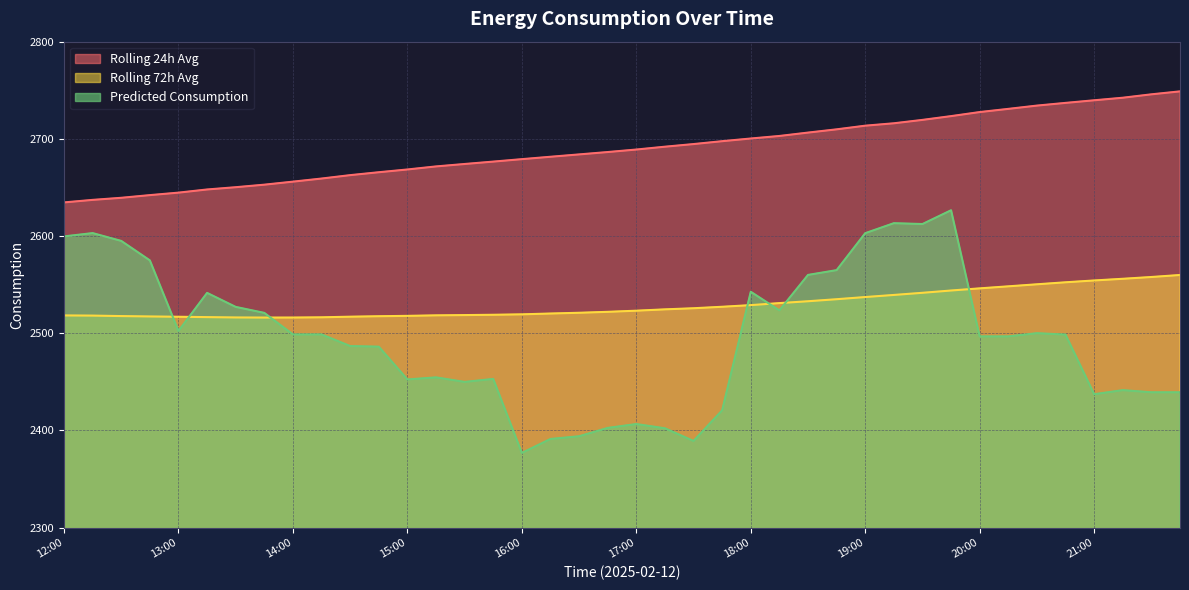

Reading right to left, transcribe all the data shown in this chart.

rolling_24h: 21:45=2748.9	21:30=2745.8	21:15=2742.3	21:00=2739.7	20:45=2737.0	20:30=2734.2	20:15=2730.8	20:00=2727.6	19:45=2723.4	19:30=2719.5	19:15=2716.0	19:00=2713.6	18:45=2709.8	18:30=2706.4	18:15=2703.0	18:00=2700.4	17:45=2697.6	17:30=2694.6	17:15=2691.9	17:00=2689.0	16:45=2686.4	16:30=2684.0	16:15=2681.6	16:00=2679.1	15:45=2676.6	15:30=2674.1	15:15=2671.6	15:00=2668.5	14:45=2665.7	14:30=2662.7	14:15=2659.2	14:00=2656.0	13:45=2652.9	13:30=2650.2	13:15=2647.9	13:00=2644.7	12:45=2642.1	12:30=2639.4	12:15=2637.2	12:00=2634.6
rolling_72h: 21:45=2559.9	21:30=2557.9	21:15=2556.0	21:00=2554.3	20:45=2552.4	20:30=2550.4	20:15=2548.3	20:00=2546.2	19:45=2544.0	19:30=2541.6	19:15=2539.4	19:00=2537.2	18:45=2535.0	18:30=2532.9	18:15=2531.0	18:00=2528.9	17:45=2527.2	17:30=2525.7	17:15=2524.6	17:00=2523.2	16:45=2522.0	16:30=2521.1	16:15=2520.3	16:00=2519.5	15:45=2519.0	15:30=2518.7	15:15=2518.4	15:00=2517.9	14:45=2517.5	14:30=2517.0	14:15=2516.4	14:00=2516.2	13:45=2516.1	13:30=2516.2	13:15=2516.6	13:00=2517.0	12:45=2517.3	12:30=2517.7	12:15=2518.1	12:00=2518.3
Predicted_Consumption: 21:45=2439.3	21:30=2439.3	21:15=2441.5	21:00=2437.3	20:45=2498.6	20:30=2500.1	20:15=2496.7	20:00=2496.7	19:45=2626.5	19:30=2612.4	19:15=2613.2	19:00=2603.0	18:45=2564.9	18:30=2560.0	18:15=2523.5	18:00=2542.7	17:45=2420.7	17:30=2389.2	17:15=2402.2	17:00=2406.6	16:45=2402.6	16:30=2394.0	16:15=2391.2	16:00=2376.9	15:45=2453.0	15:30=2449.9	15:15=2454.6	15:00=2452.4	14:45=2486.2	14:30=2486.8	14:15=2498.8	14:00=2498.8	13:45=2520.9	13:30=2527.1	13:15=2541.5	13:00=2502.4	12:45=2575.0	12:30=2595.0	12:15=2603.0	12:00=2599.6